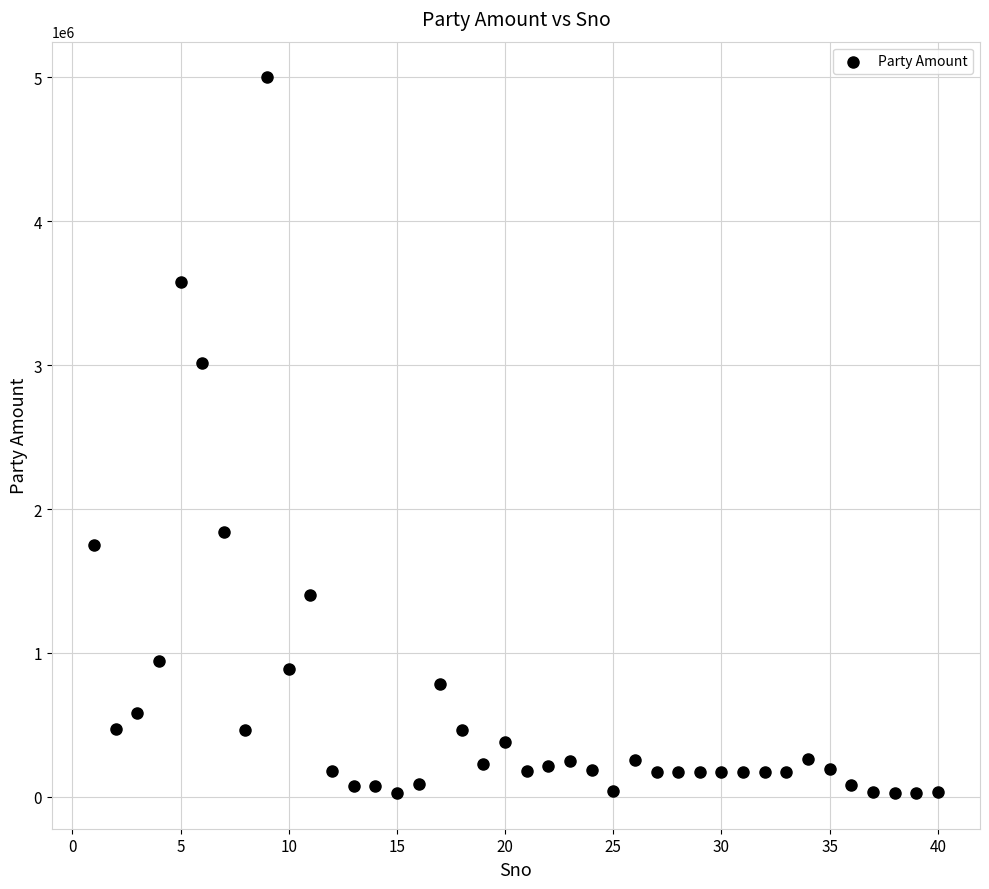

What is the range of X values (max minus min)?

39